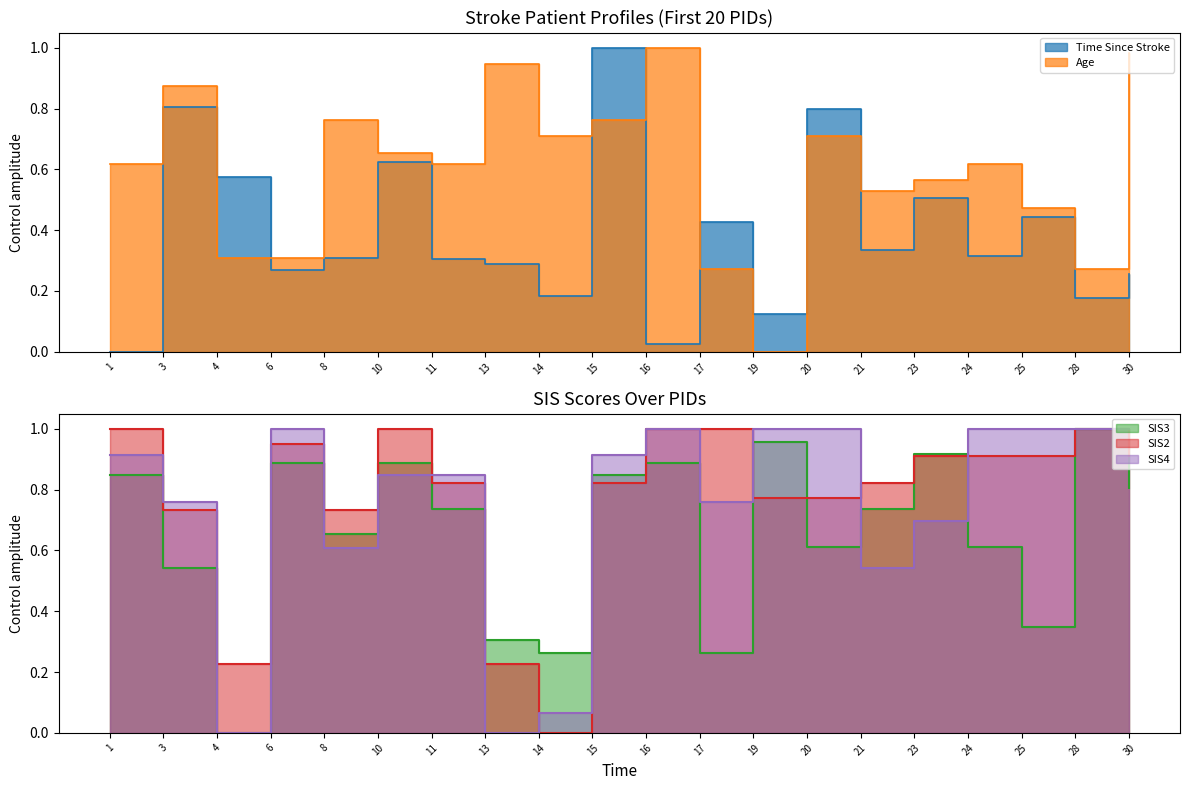

How many lines are shown in the chart?

5